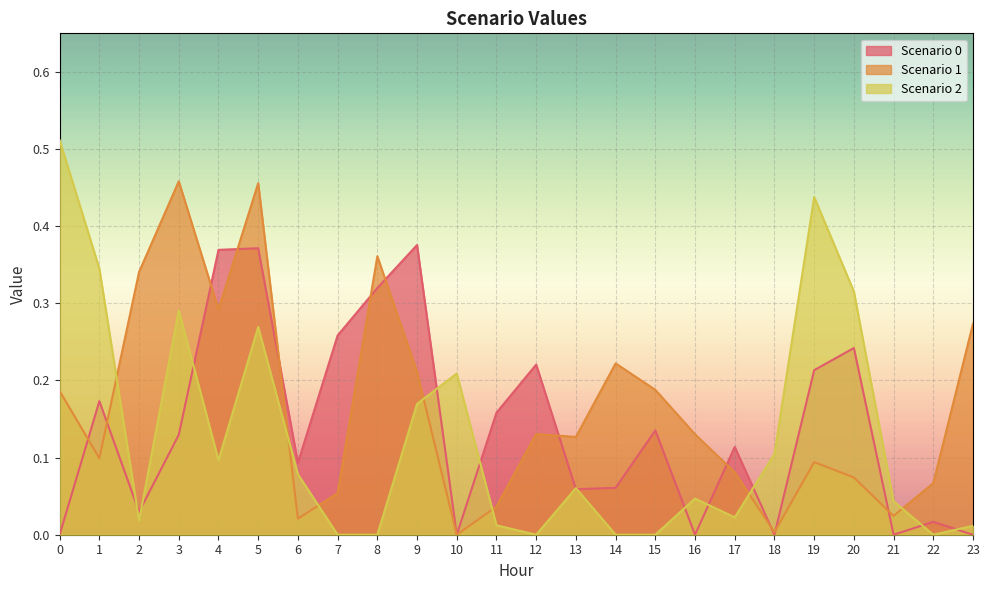

What is the difference between the maximum and minimum values in the Scenario 1 series?

0.5